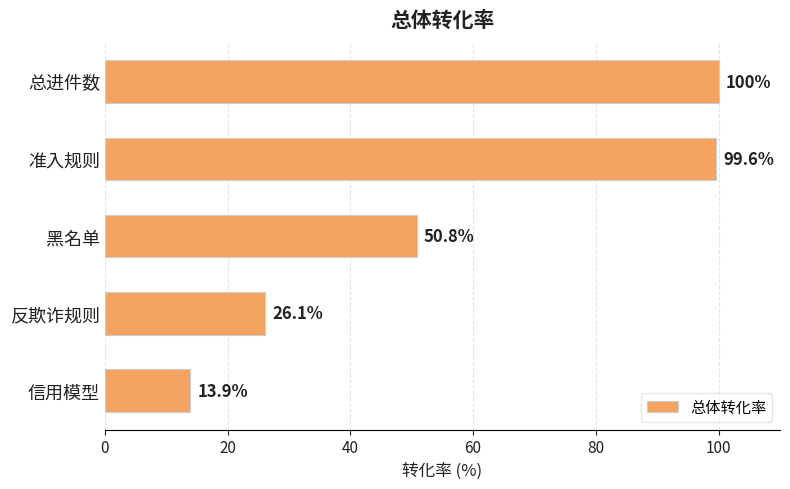

What is the label of the 5th bar from the bottom?

总进件数